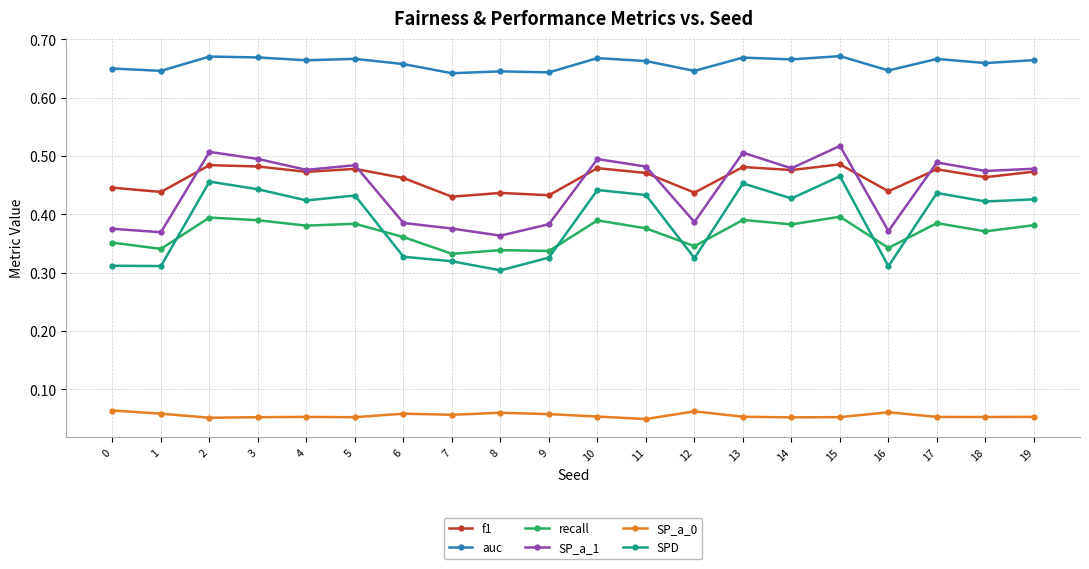

Is it true that SPD equals 0.5 at 0?

False